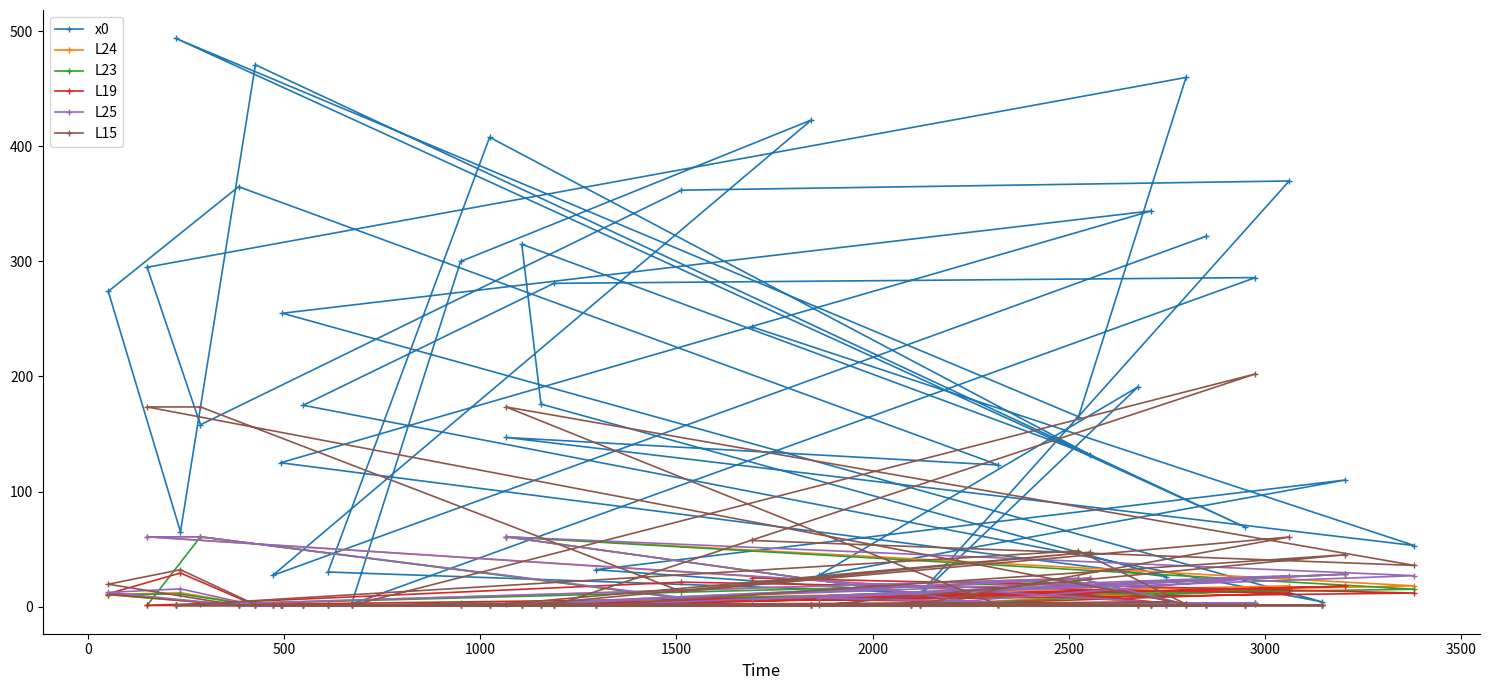

What is the value of the x0 point at the 23rd from the left?

423.0